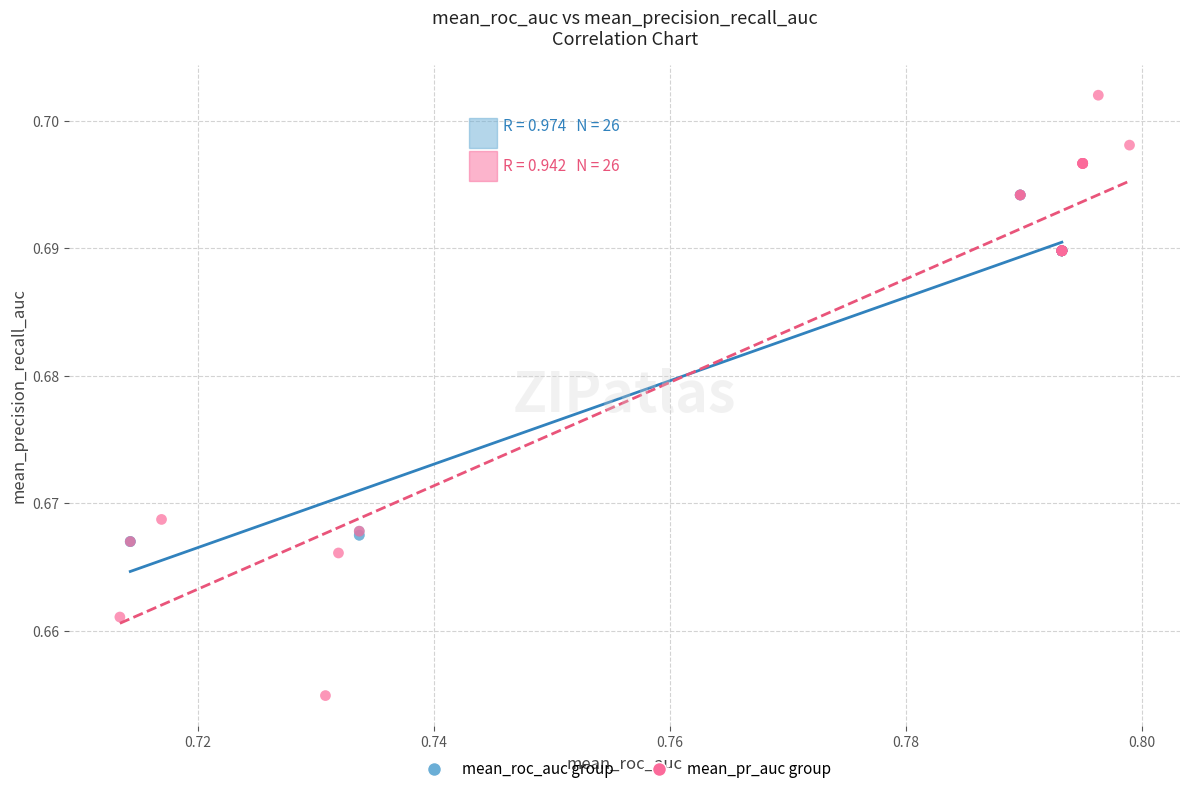

Which series contains the lowest Y value?

mean_pr_auc group